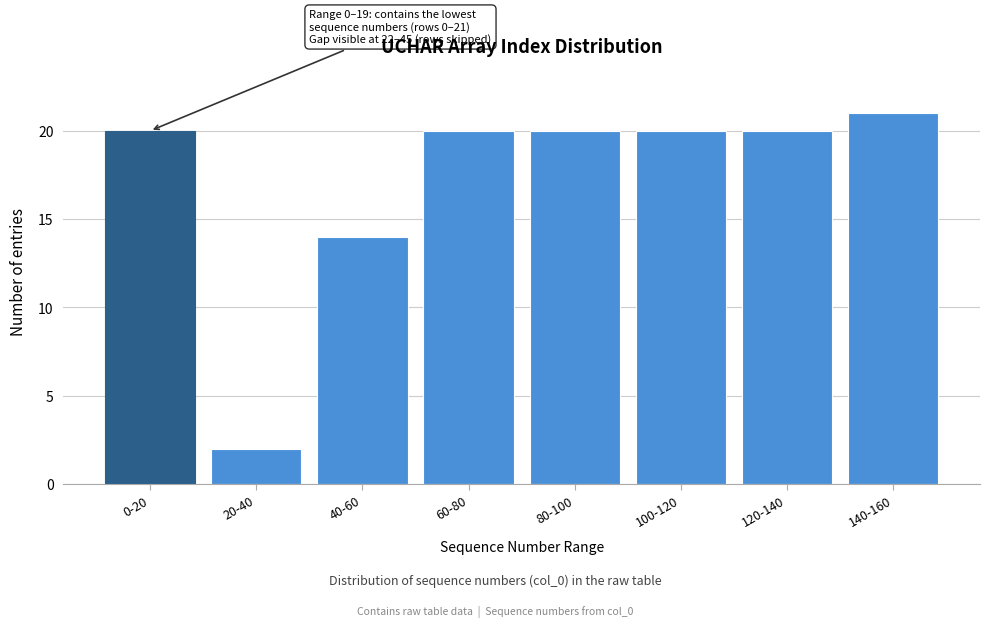

Reading left to right, extract all data points from this chart.

20	2	14	20	20	20	20	21